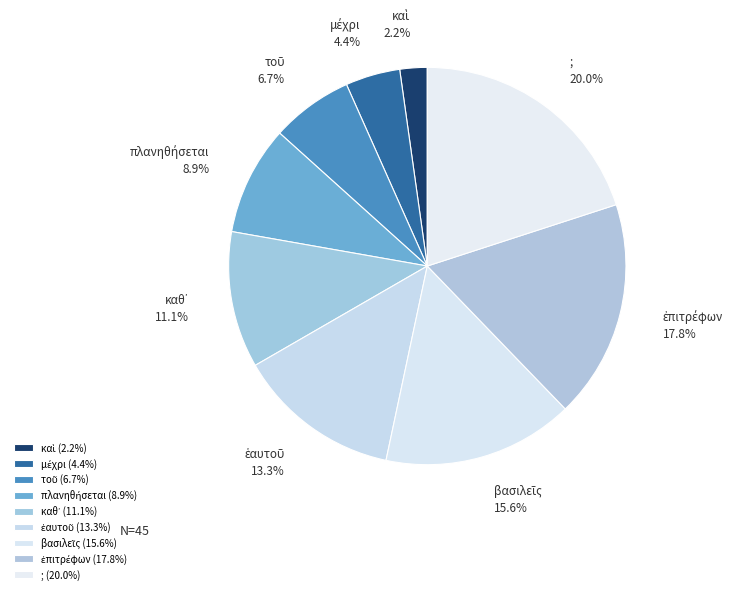

Is there a majority slice in this chart?

No